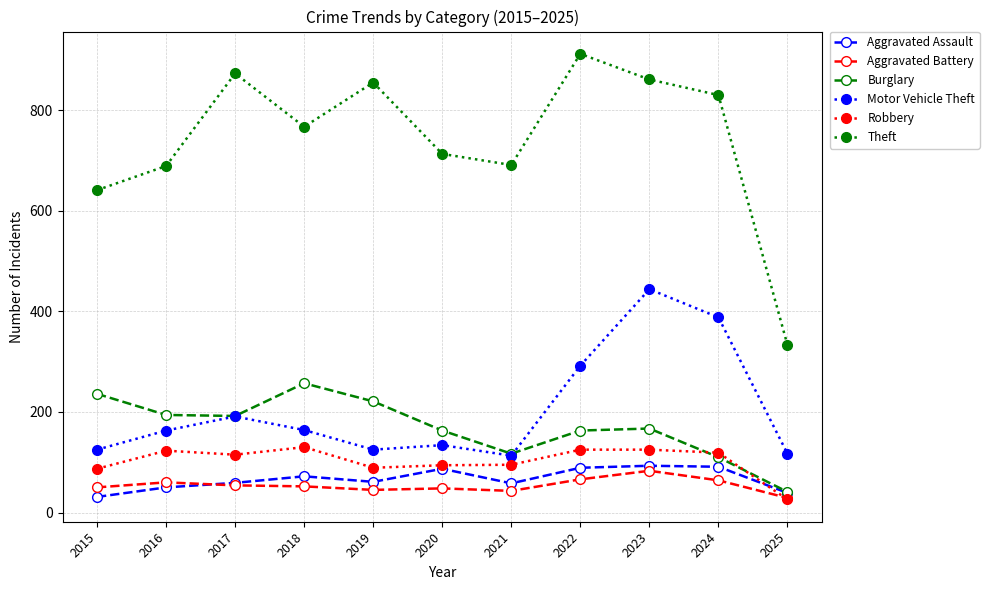

At which label does Aggravated Battery first exceed 52?

2016